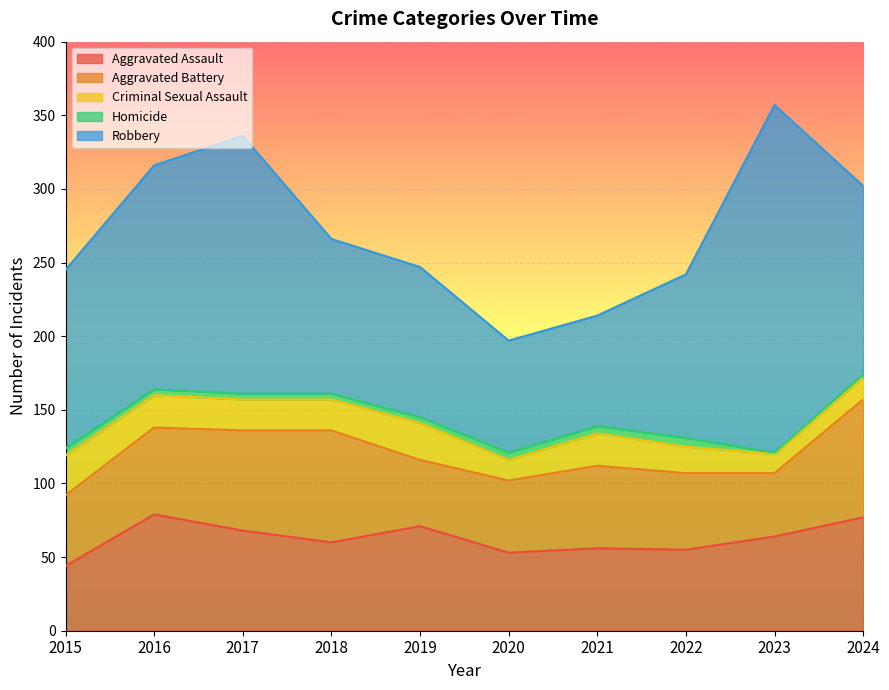

Which label corresponds to the smallest value in the chart?

2023